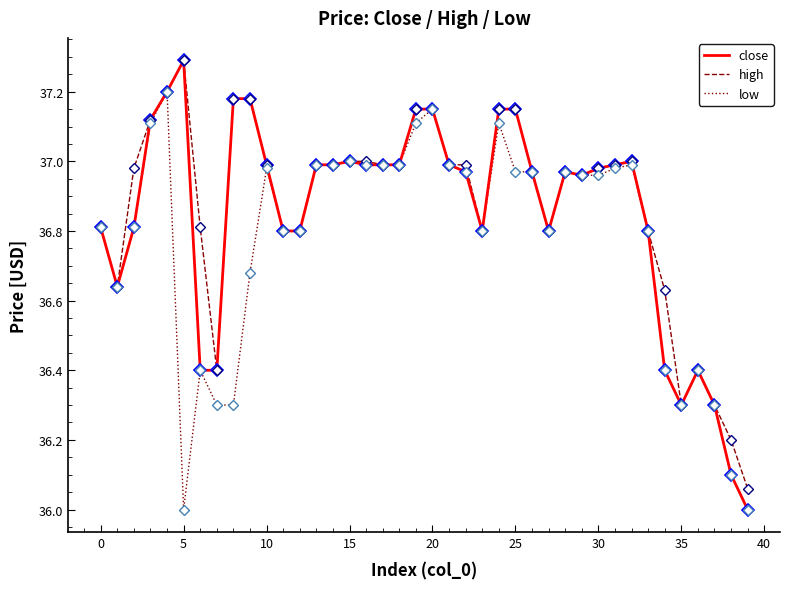

Which series has the largest total across all categories?

high